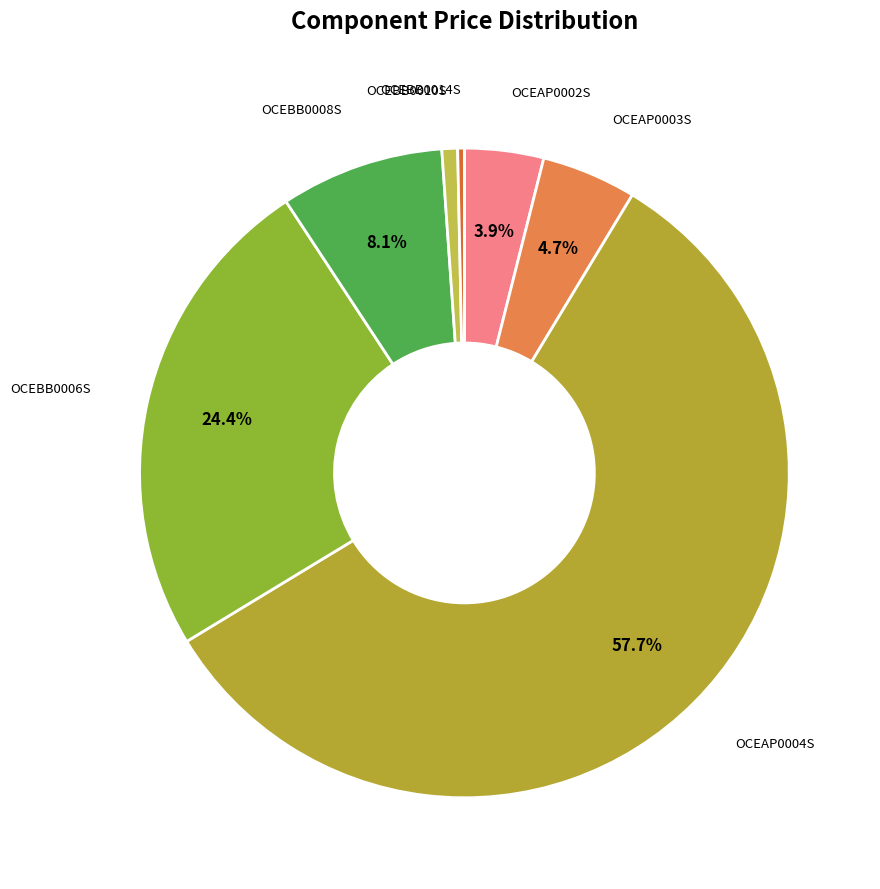

Between OCEBB0010S and OCEBB0006S, which is larger?

OCEBB0006S